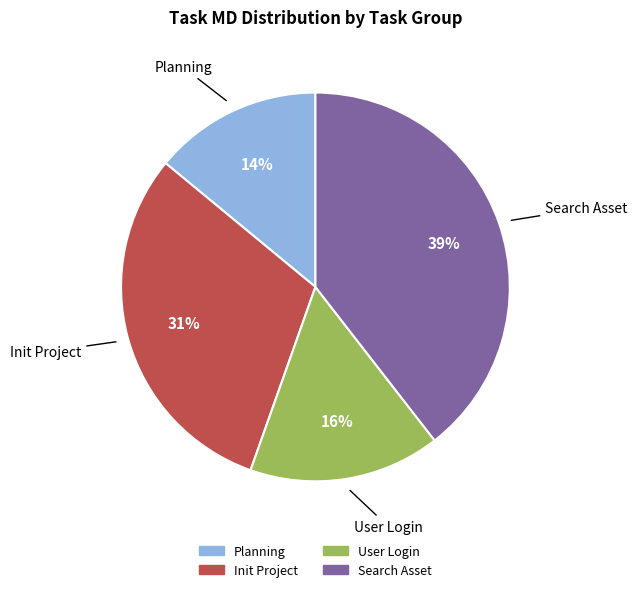

Is Planning the majority of the pie?

No